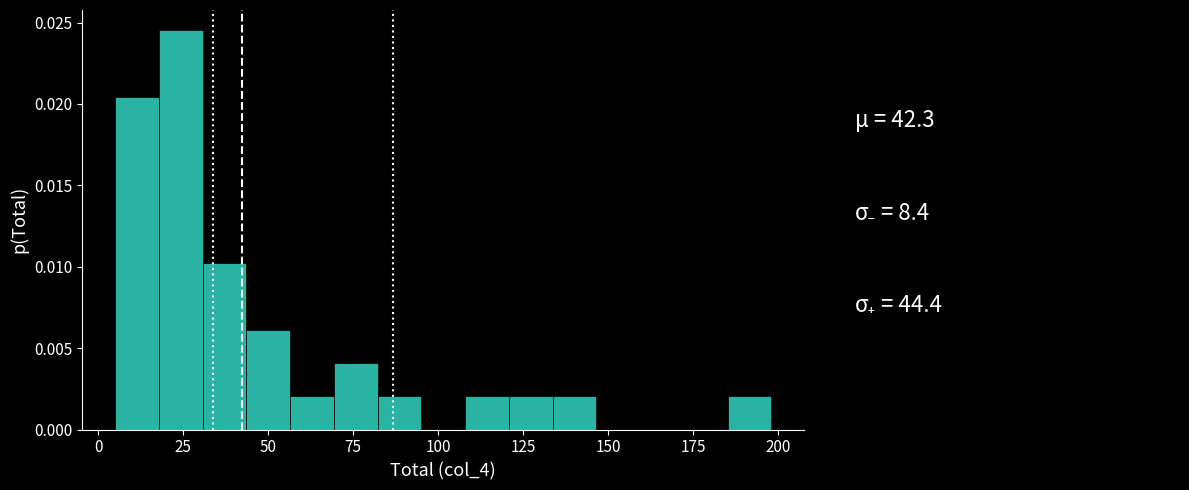

Around what value on the x-axis is the tallest bar? Give the approximate position of its centre, as read against the axis.

25